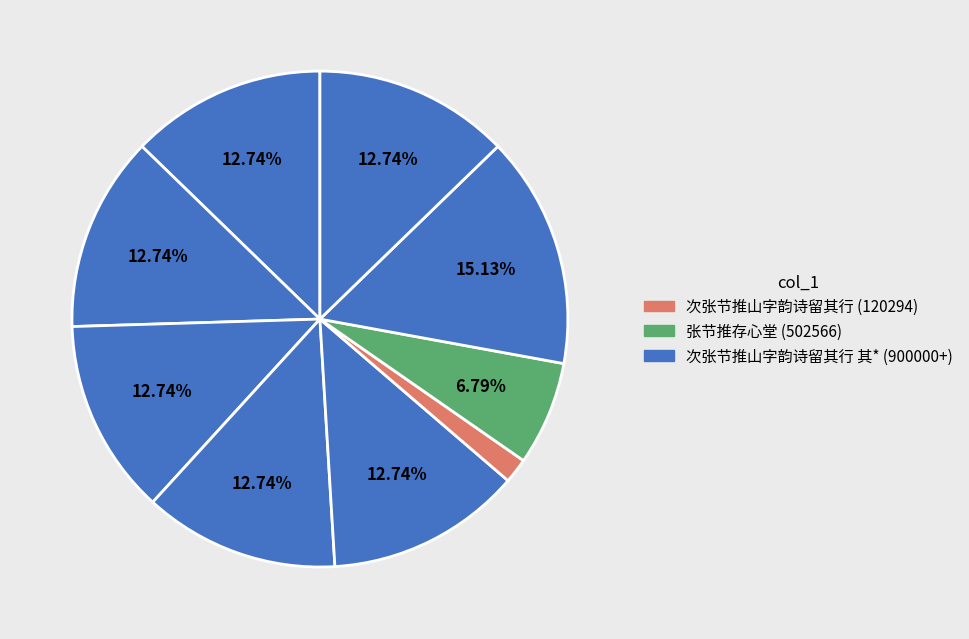

Which category has the biggest portion of the pie?

次张节推山字韵诗留其行